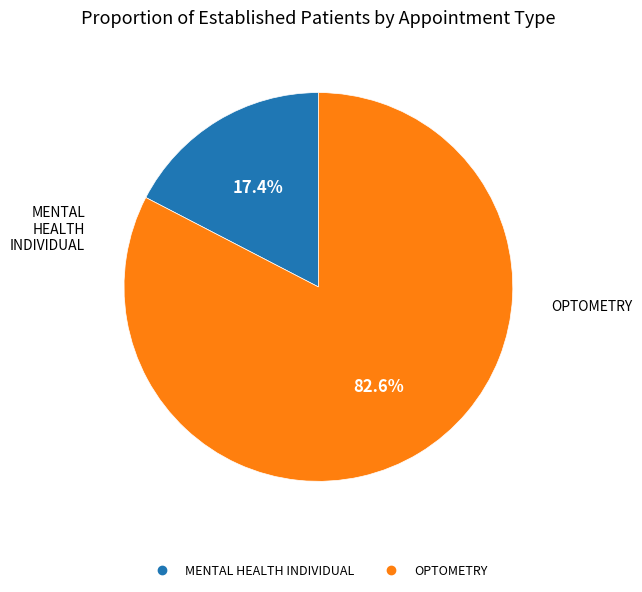

To the nearest percent, what is the difference between the MENTAL HEALTH INDIVIDUAL and OPTOMETRY slice percentages?

65%